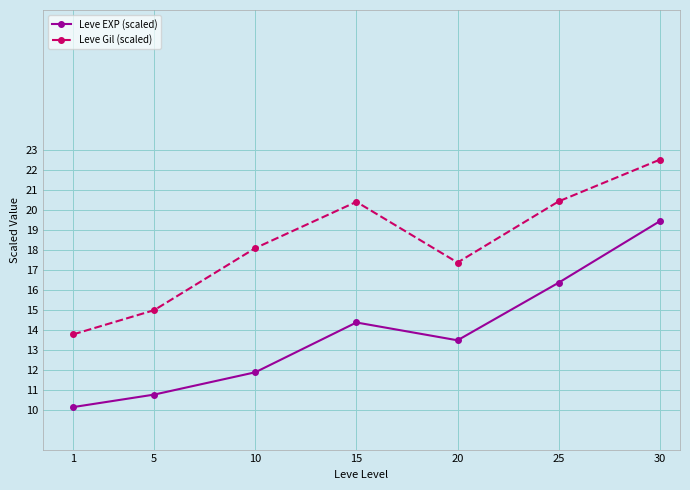

True or false: Leve Gil (scaled) and Leve EXP (scaled) intersect in this chart.

False